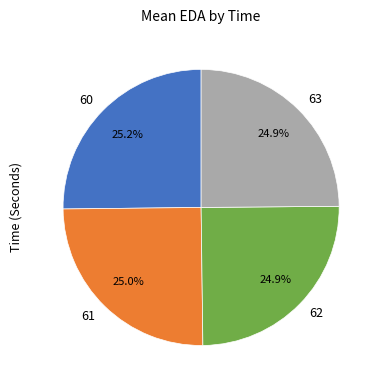

How many slices are in this pie chart?

4